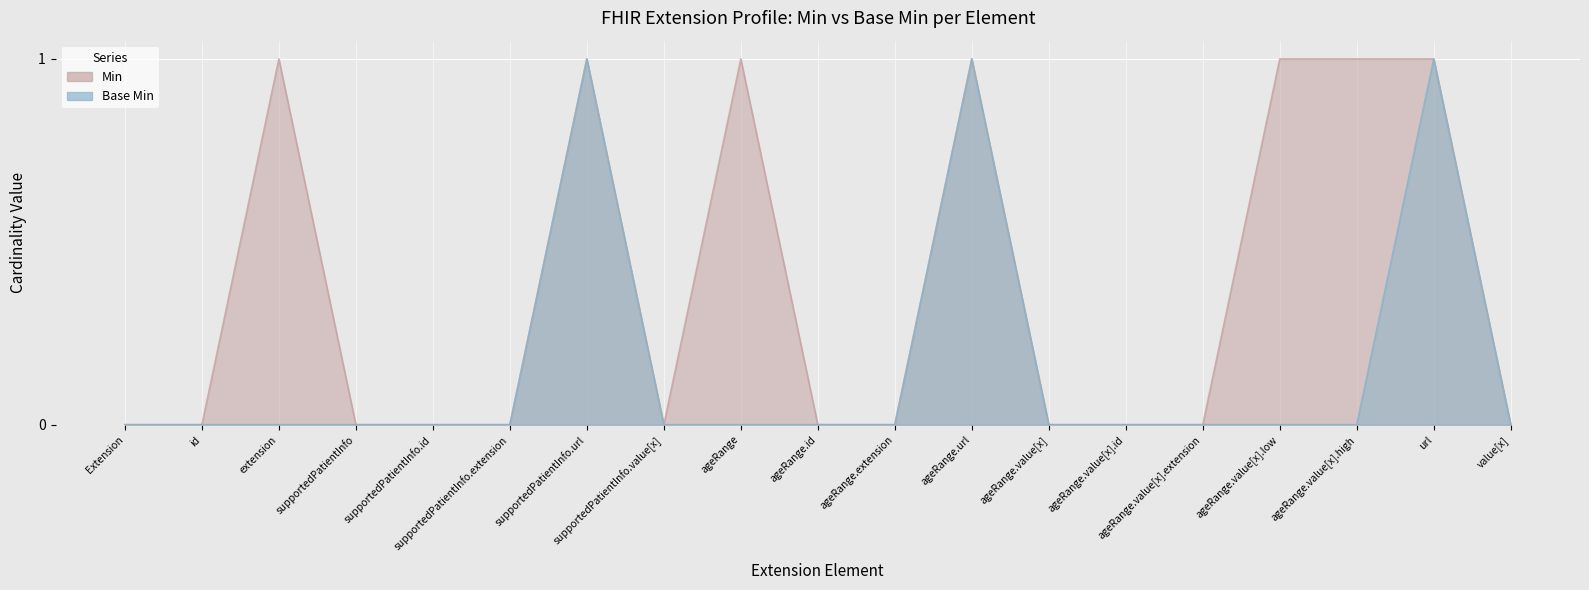

Which series changed the most between supportedPatientInfo and ageRange.value[x]?

Min